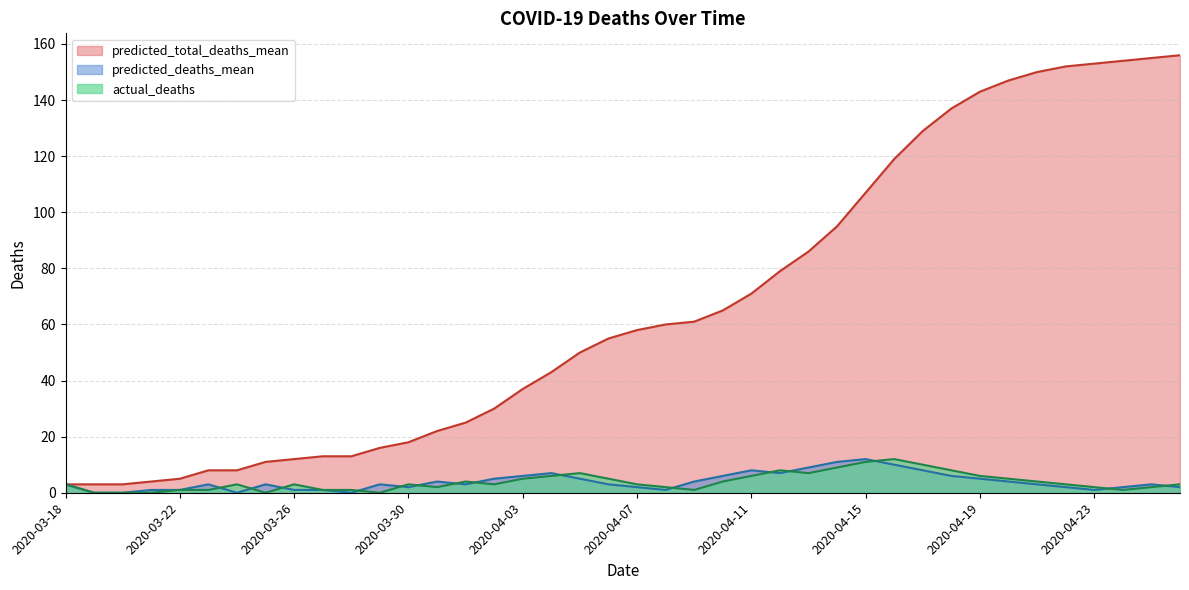

What is the difference between the second highest and second lowest values in the predicted_deaths_mean series?

11